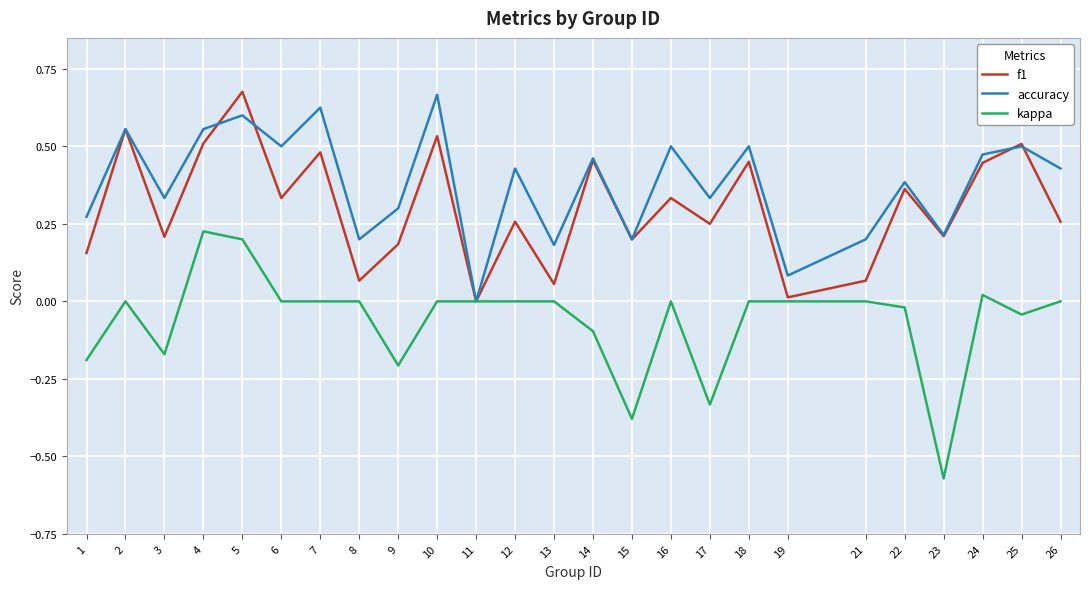

What is the total value across all series at 2?

1.1